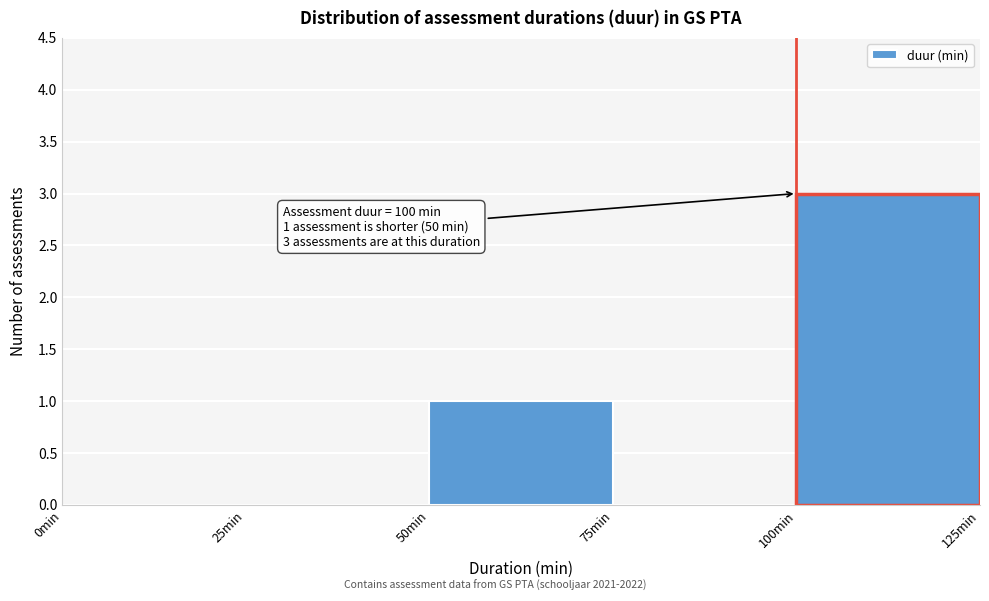

Which range on the x-axis has the tallest bar?

100 to 125